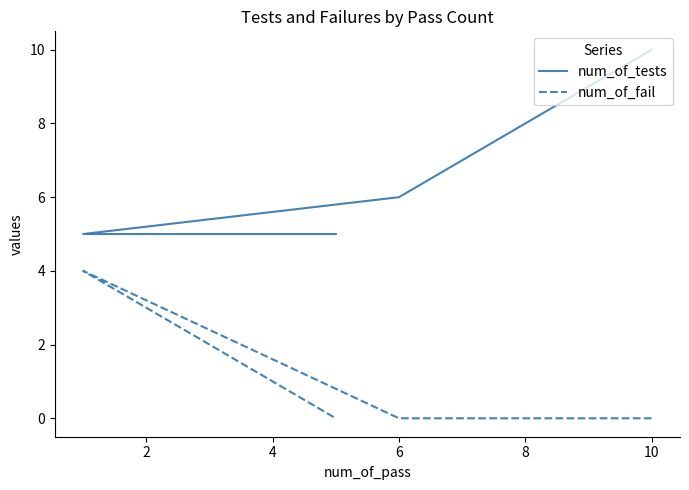

Does the chart have visible grid lines?

No